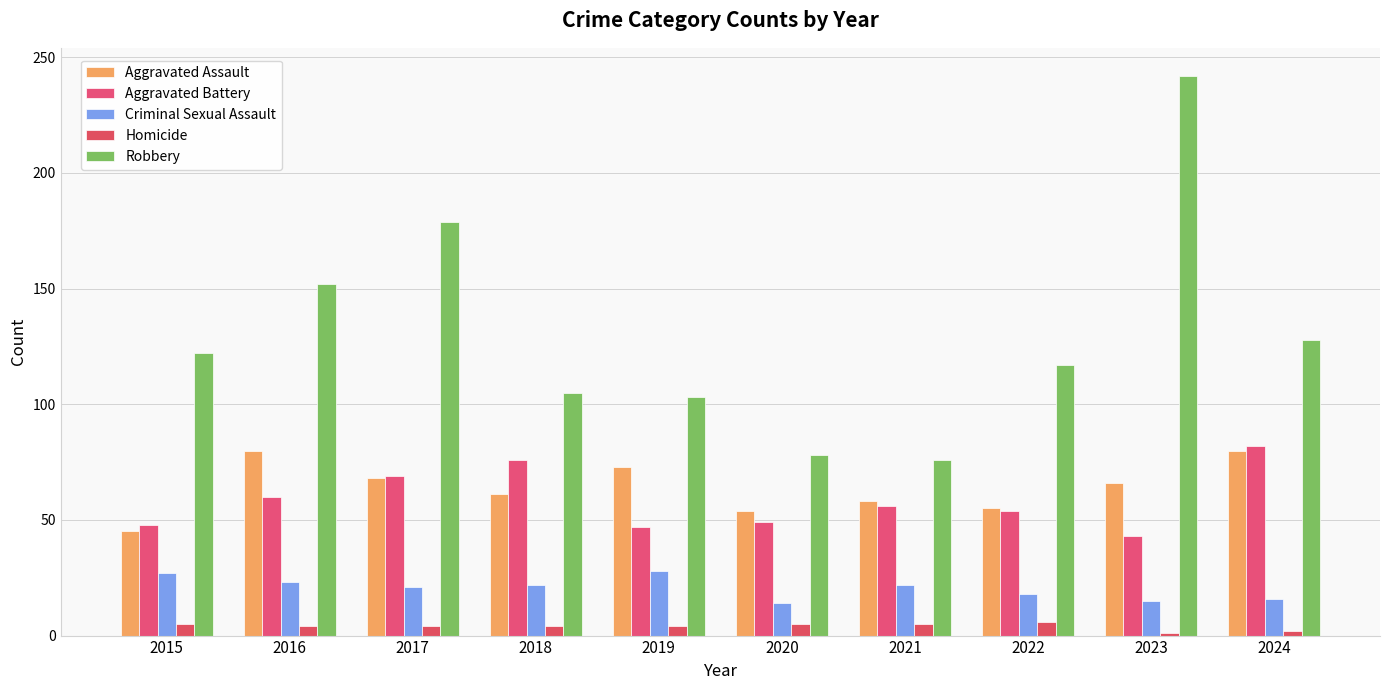

What is the value of the Aggravated Assault bar at the 1st from the left?

45